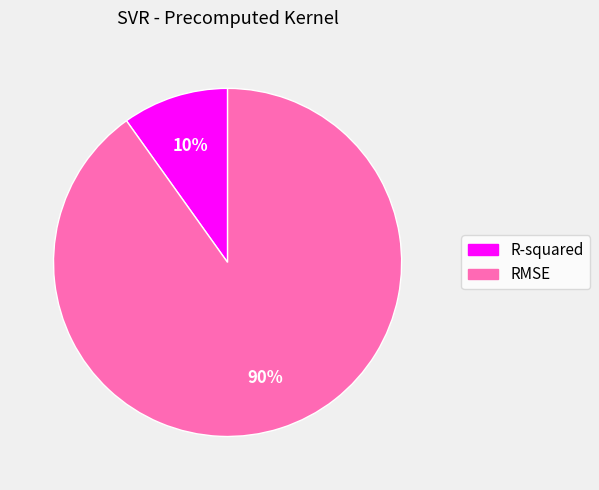

True or false: RMSE accounts for 82% of the total.

False